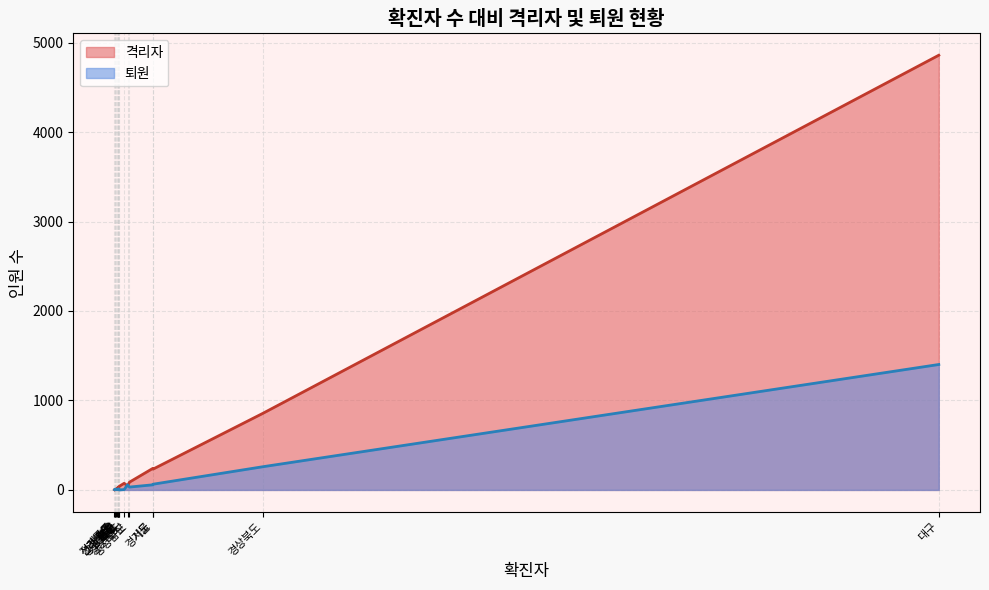

What is the sum of all 퇴원 values?

1926